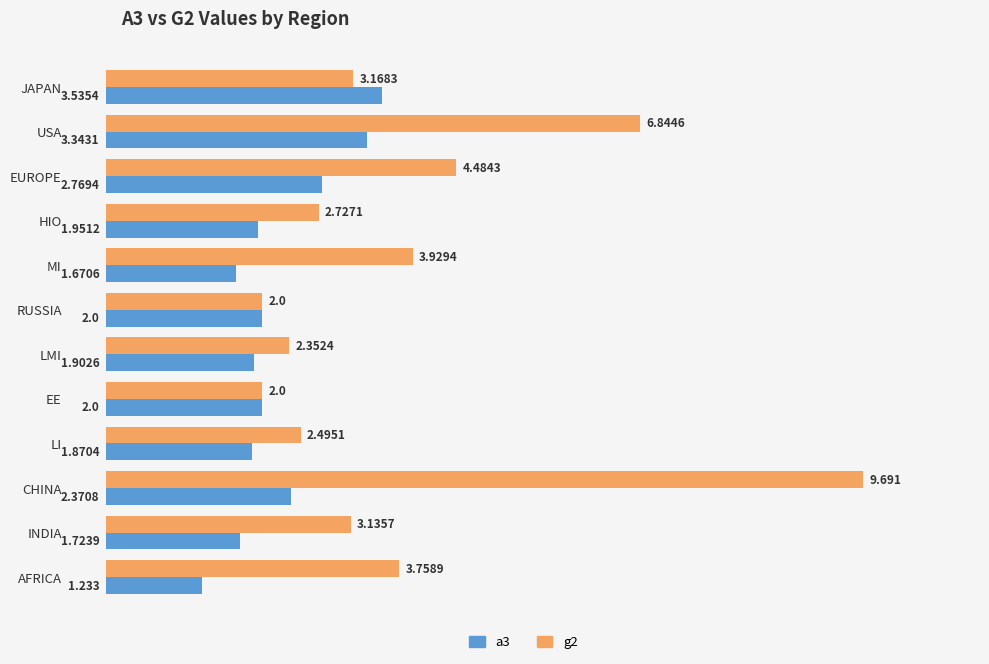

At which label does a3 reach its peak?

JAPAN